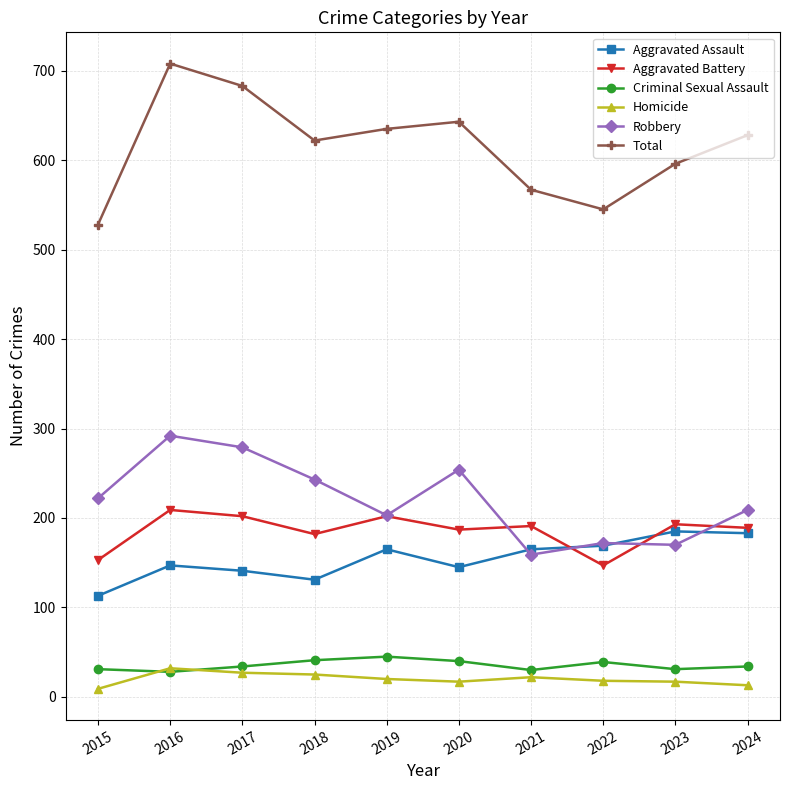

The Aggravated Battery series shows 67 at 2019. True or false?

False